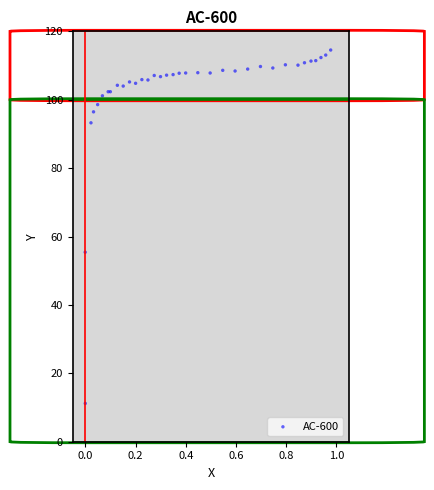

What Y value in the scatter plot is closest to 62?

55.4